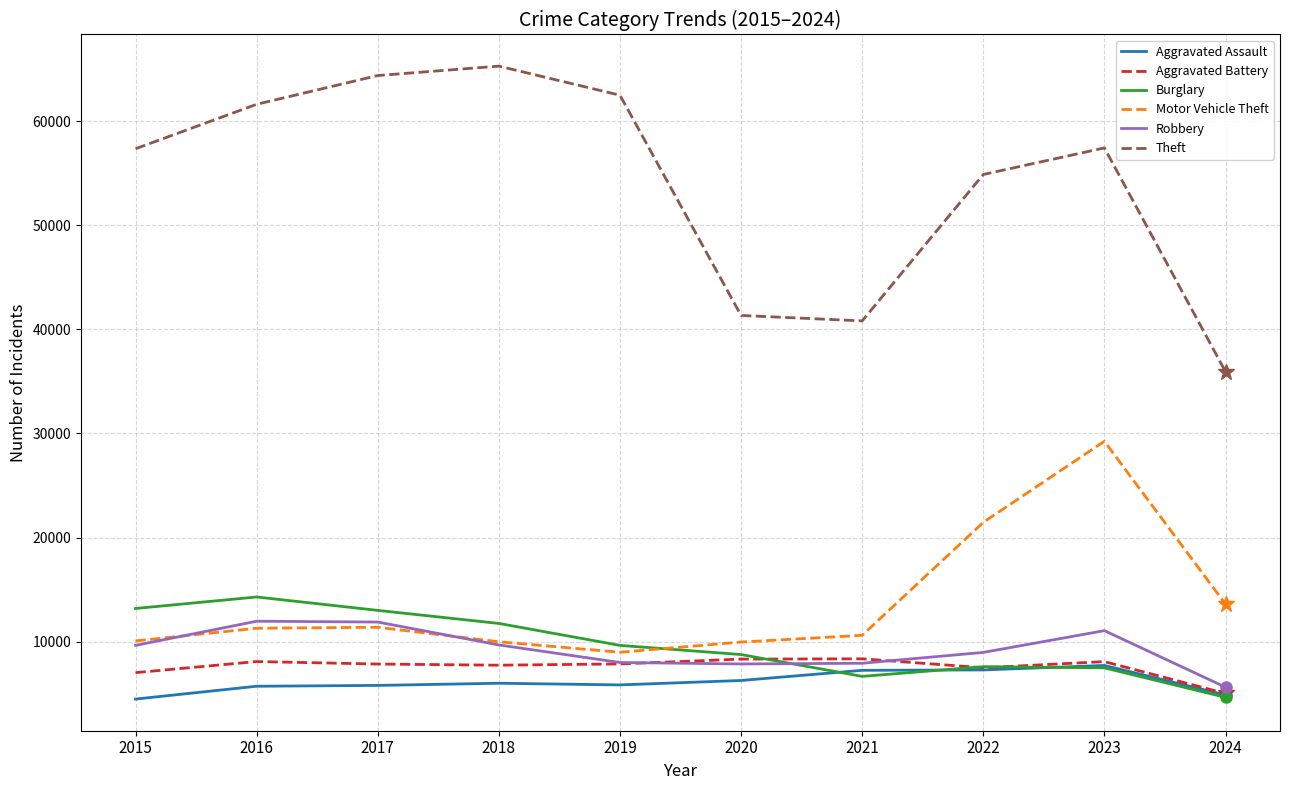

True or false: Aggravated Battery has a value of 7845 at 2017.

True